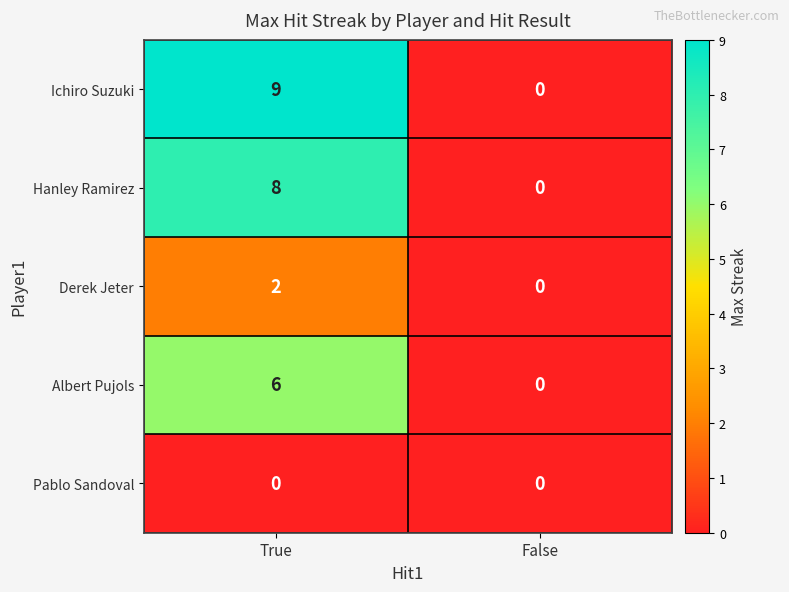

True or false: Hanley Ramirez has a value of 8 at True.

True